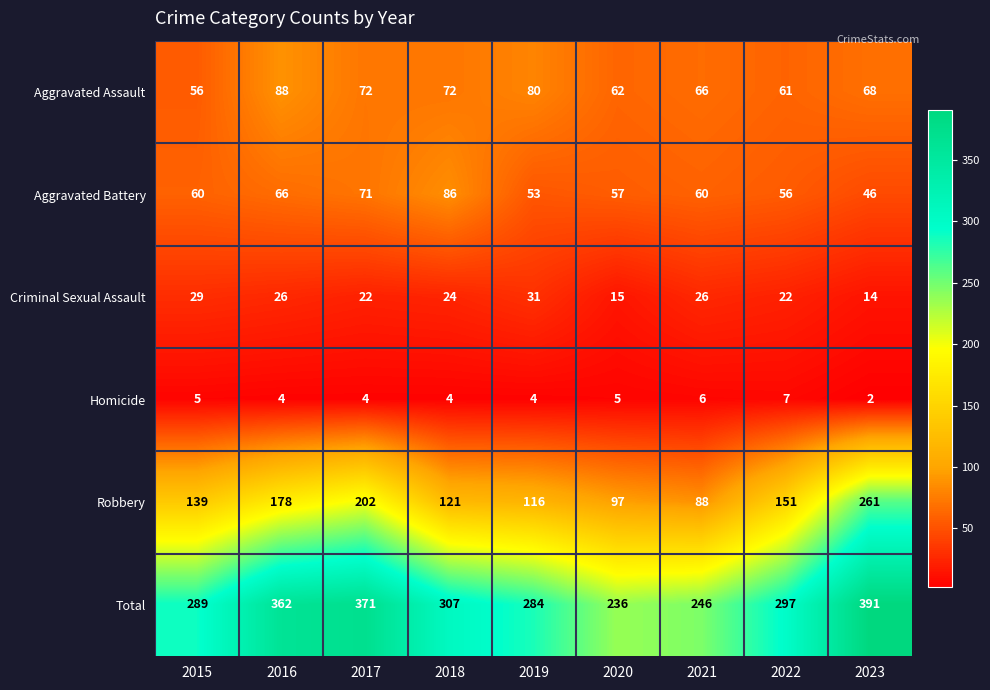

Which category has the highest value across all series?

2023